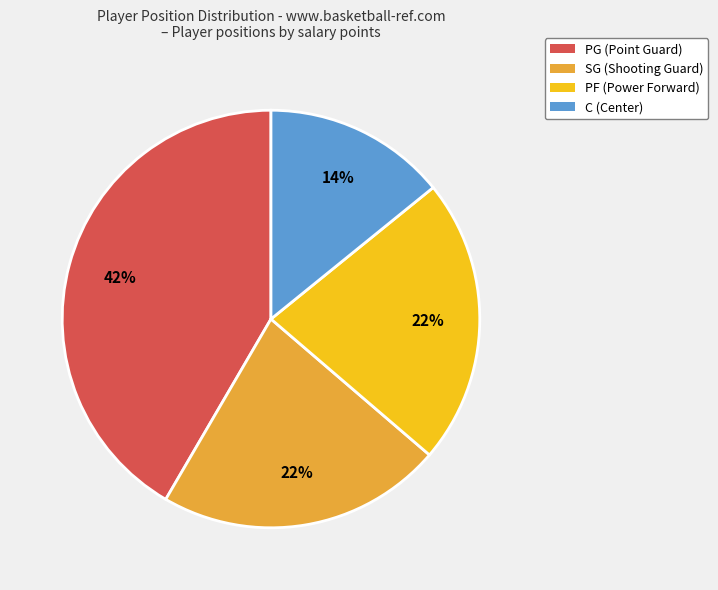

True or false: SG accounts for 16% of the total.

False